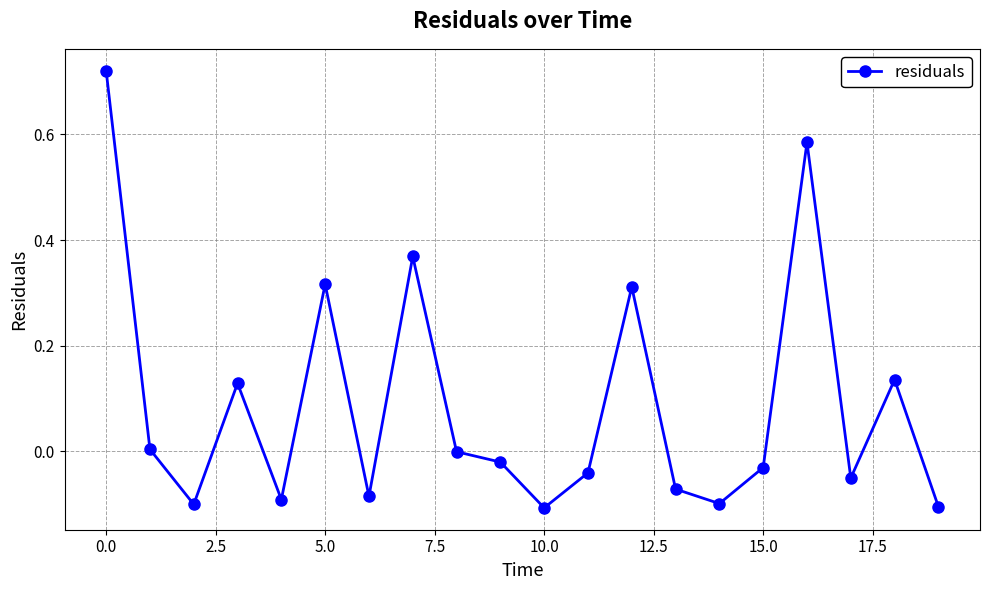

How many interior local valleys (lower than both neighbors) does the data have?

6